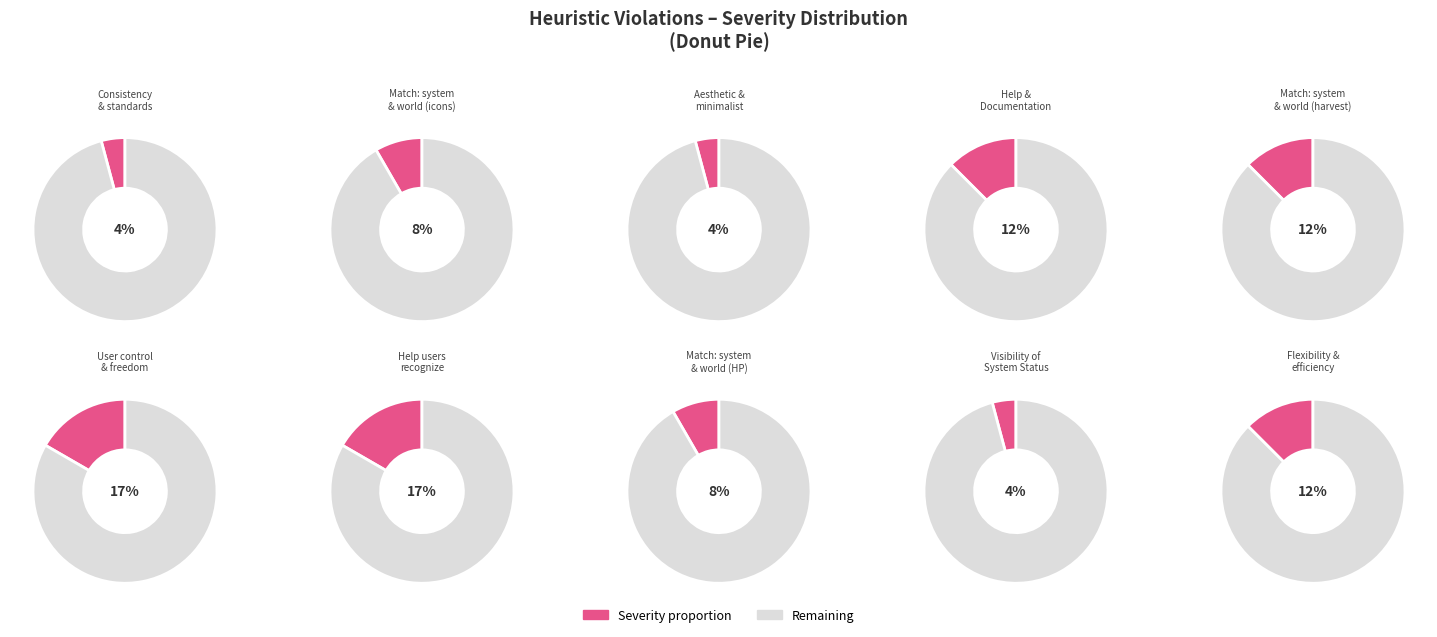

Count the number of slices in the pie.

10